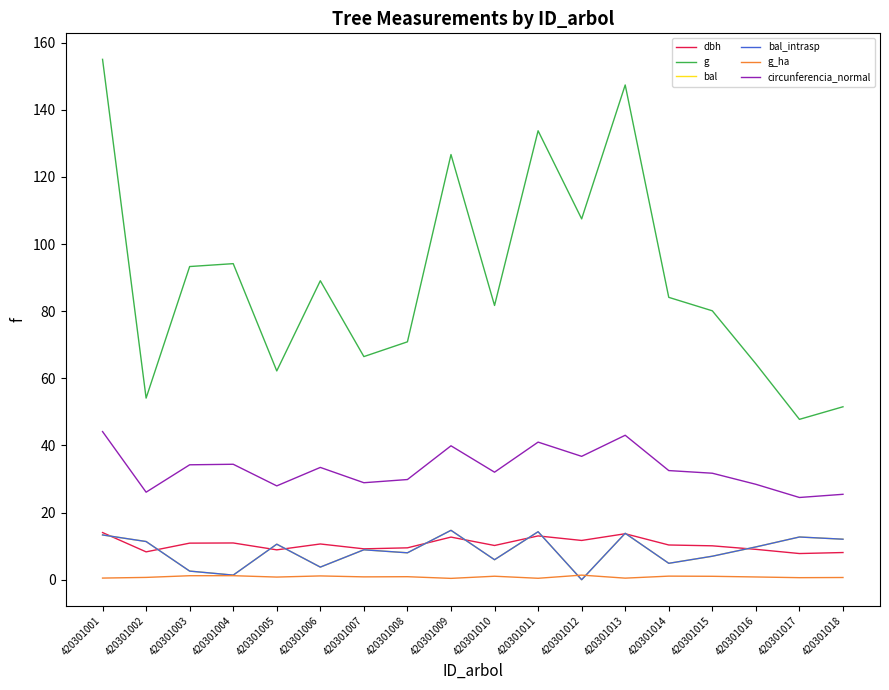

Which series has the largest total across all categories?

g